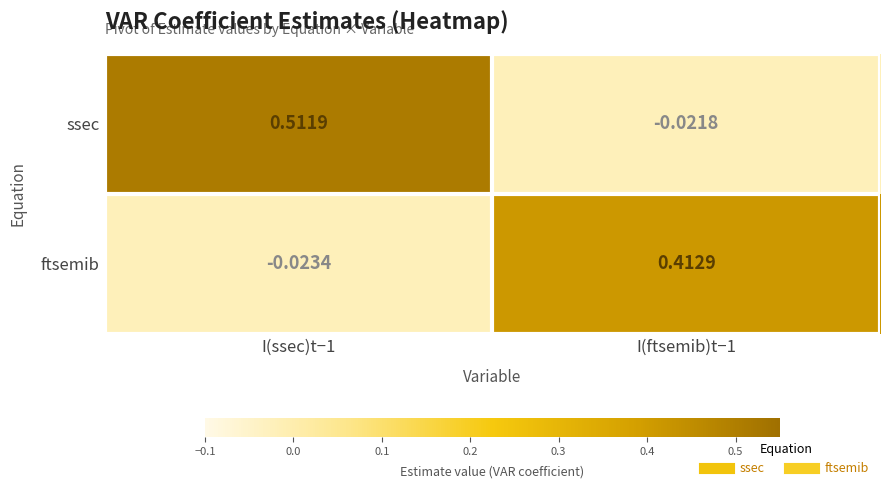

Which series has the largest total across all categories?

ssec